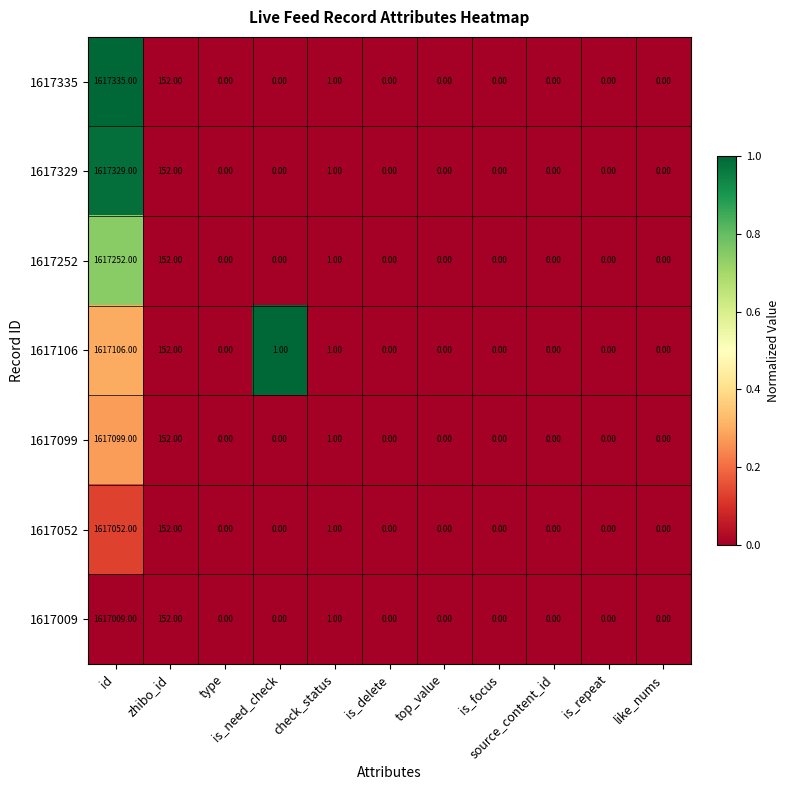

What is the difference between the maximum and minimum values in the 1617329 series?

1617329